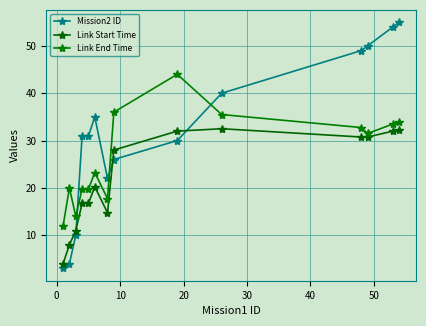

What is the value of the Link Start Time point at the 13th from the left?

32.0